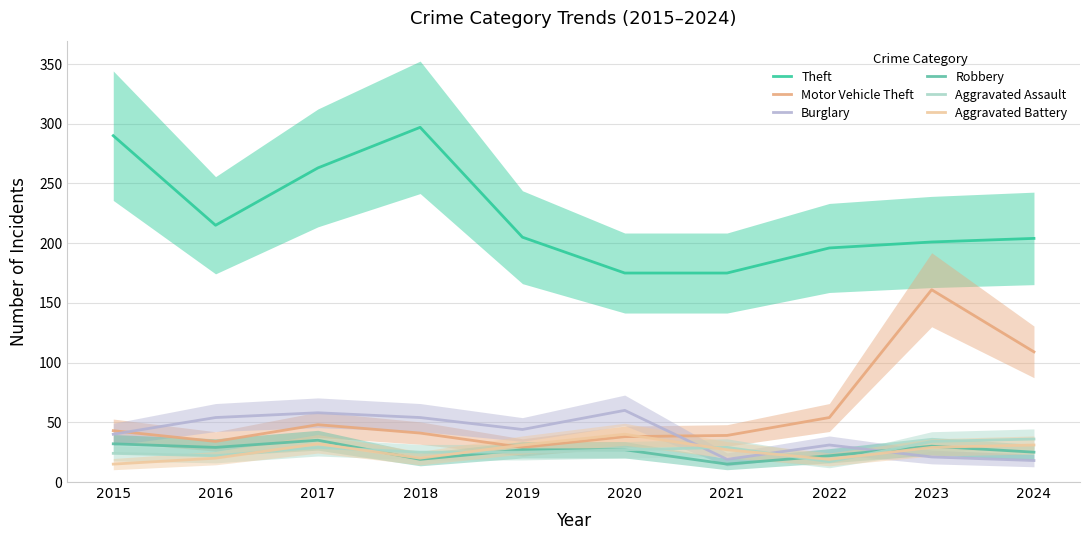

The Theft series shows 267 at 2024. True or false?

False